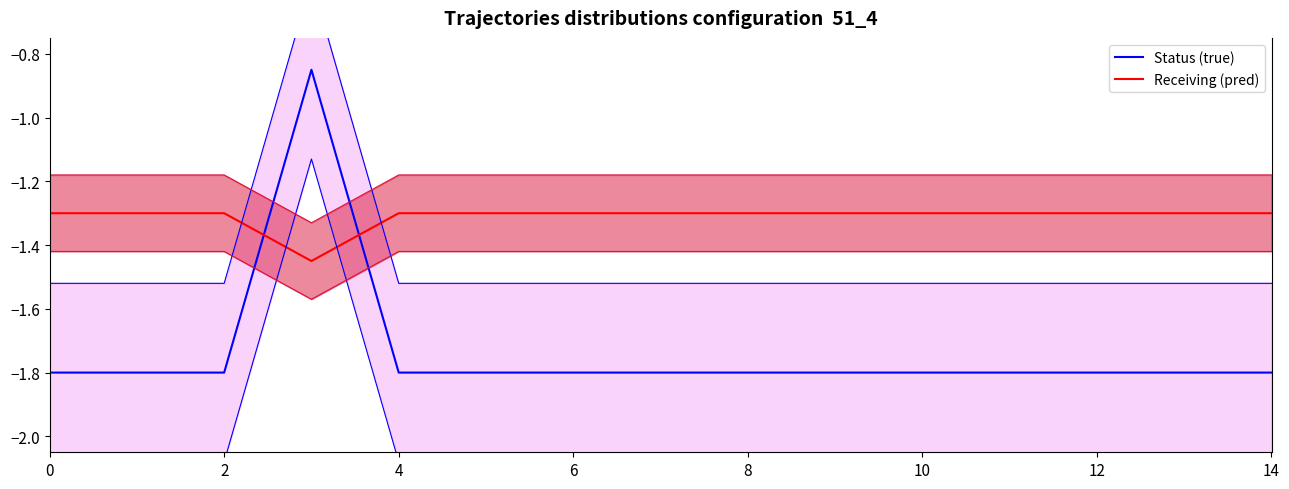

Rank the series by their maximum value, from highest to lowest.

Status (true), Receiving (pred)